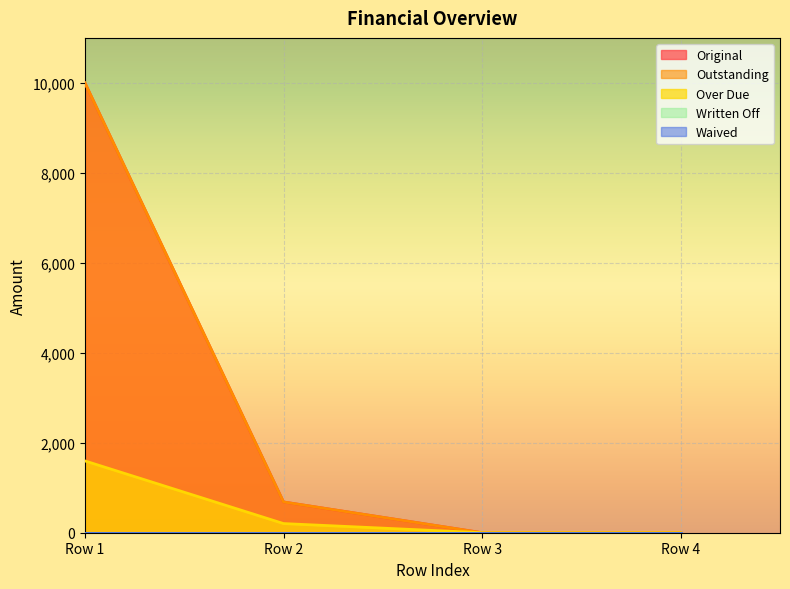

Which series has the largest total across all categories?

Original